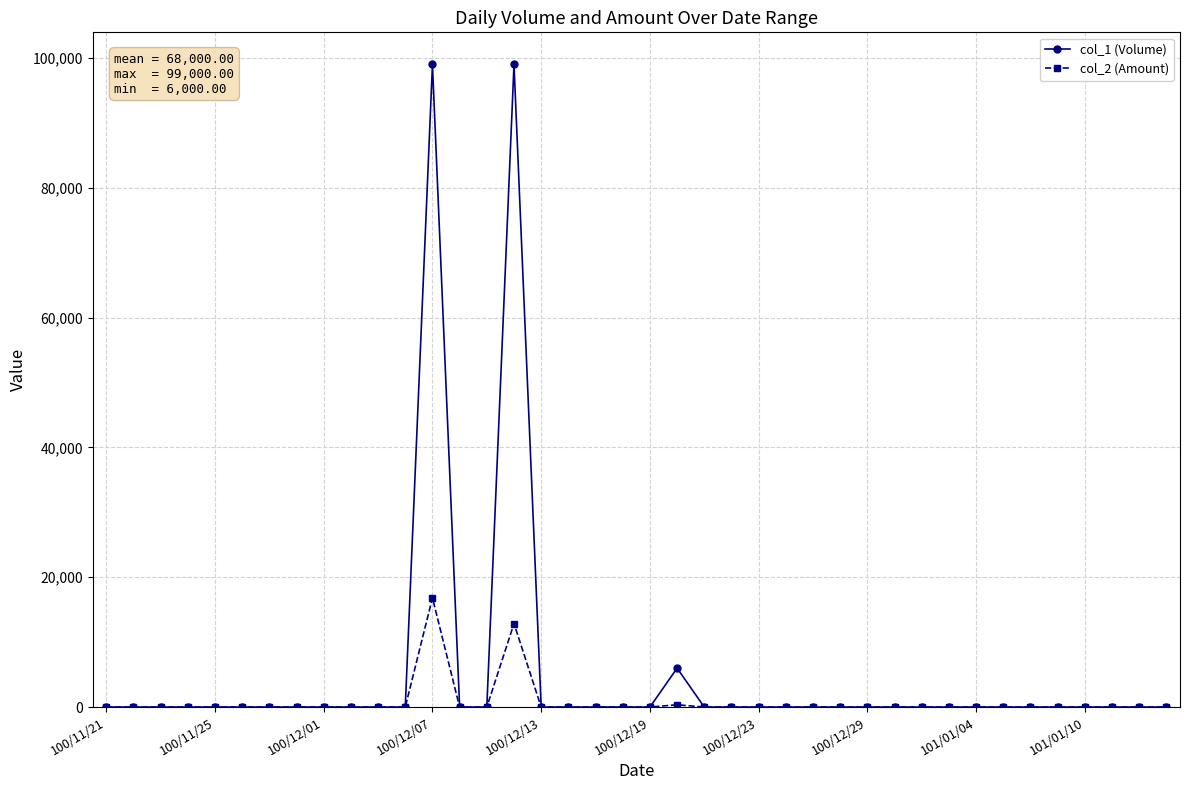

Which series has the widest spread of values?

col_1 (Volume)